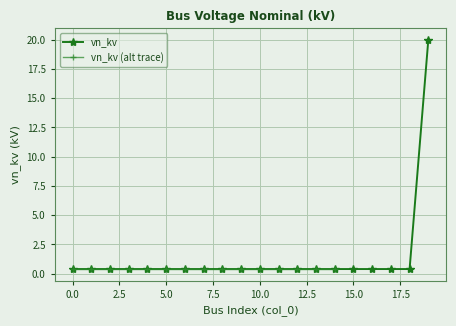

Reading left to right, list all the values displayed in this chart.

0=0.4	1=0.4	2=0.4	3=0.4	4=0.4	5=0.4	6=0.4	7=0.4	8=0.4	9=0.4	10=0.4	11=0.4	12=0.4	13=0.4	14=0.4	15=0.4	16=0.4	17=0.4	18=0.4	19=20.0